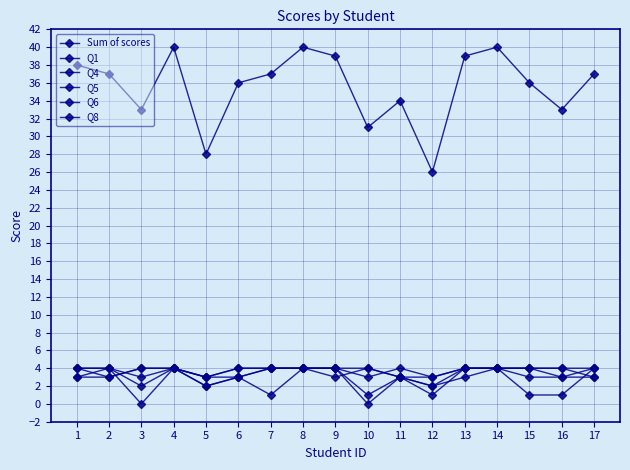

How many data points in Q8 are less than 4?

5